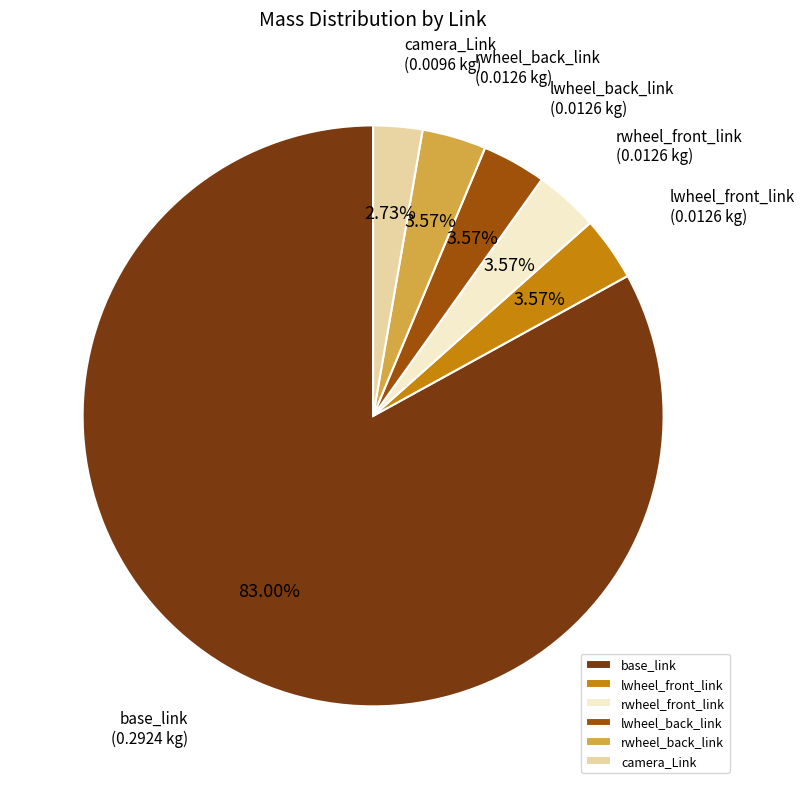

Does any single category account for the majority?

Yes